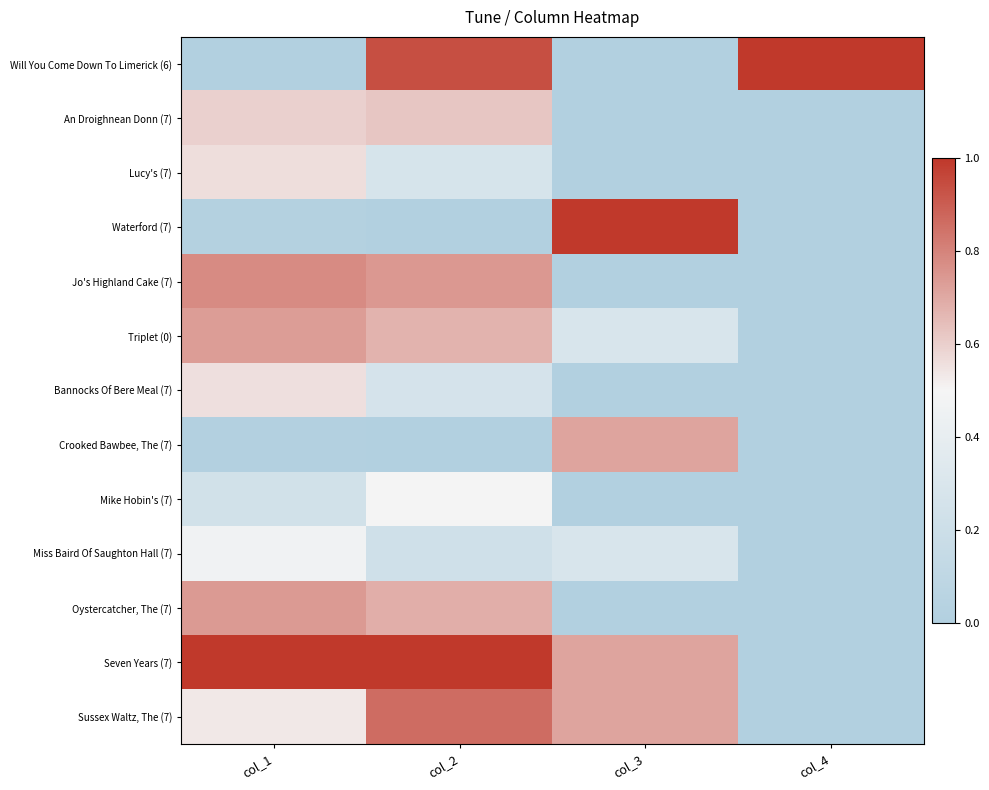

List the series in order of their peak value, lowest first.

Miss Baird Of Saughton Hall (7), Mike Hobin's (7), Bannocks Of Bere Meal (7), Lucy's (7), An Droighnean Donn (7), Crooked Bawbee, The (7), Triplet (0), Oystercatcher, The (7), Jo's Highland Cake (7), Sussex Waltz, The (7), Will You Come Down To Limerick (6), Waterford (7), Seven Years (7)